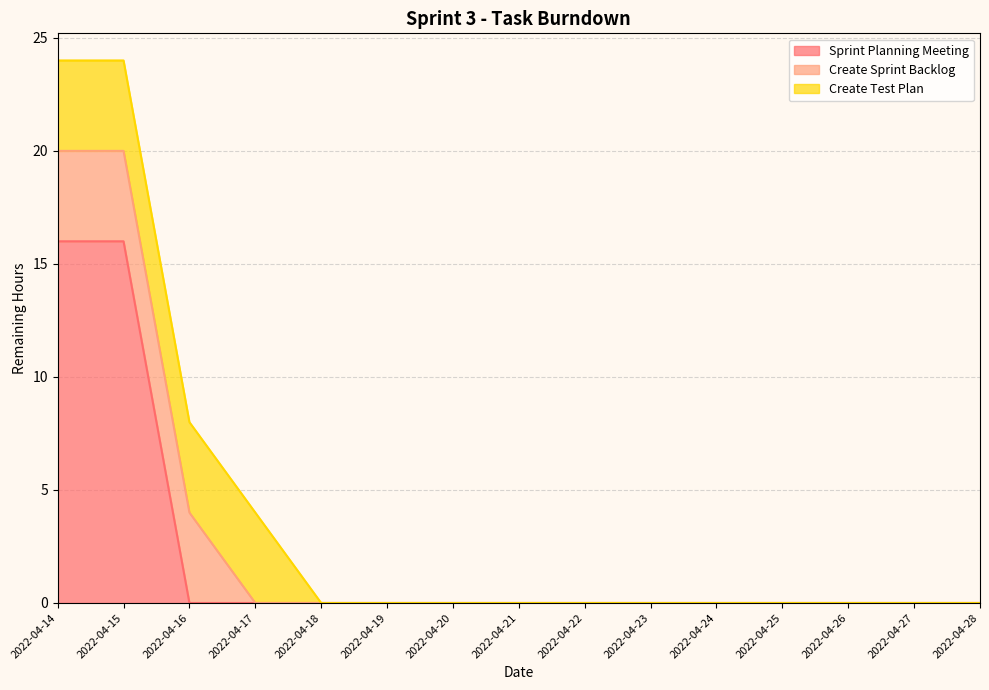

What is the average value of the Sprint Planning Meeting series?

2